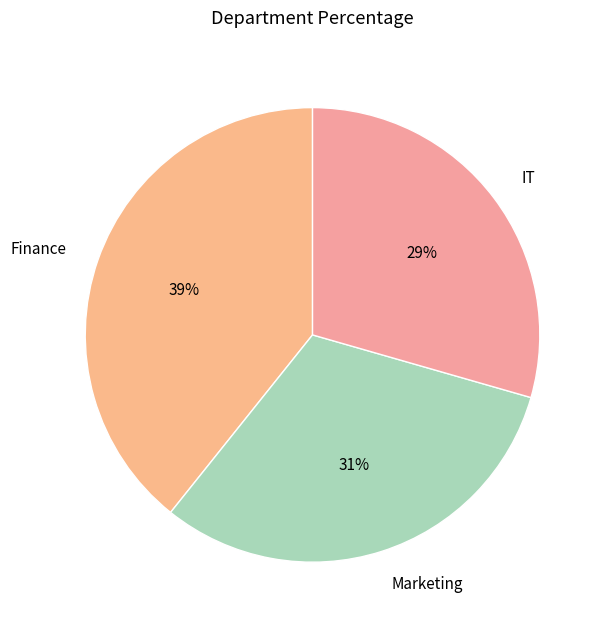

What percentage is the Finance slice, to the nearest percent?

39%